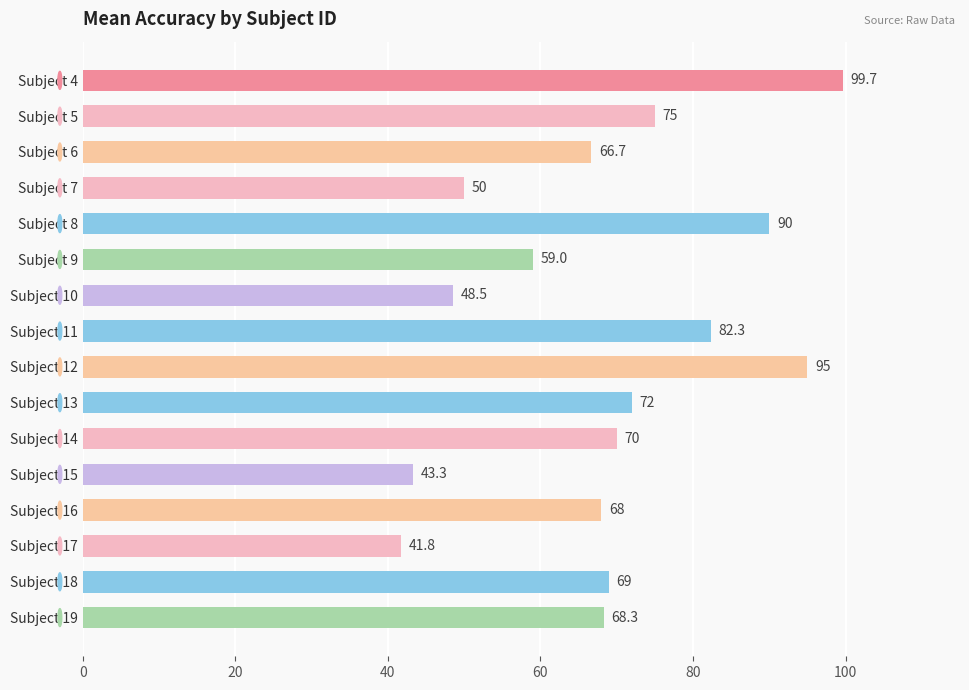

What is the sum of the values at Subject 4 and Subject 11?

182.0